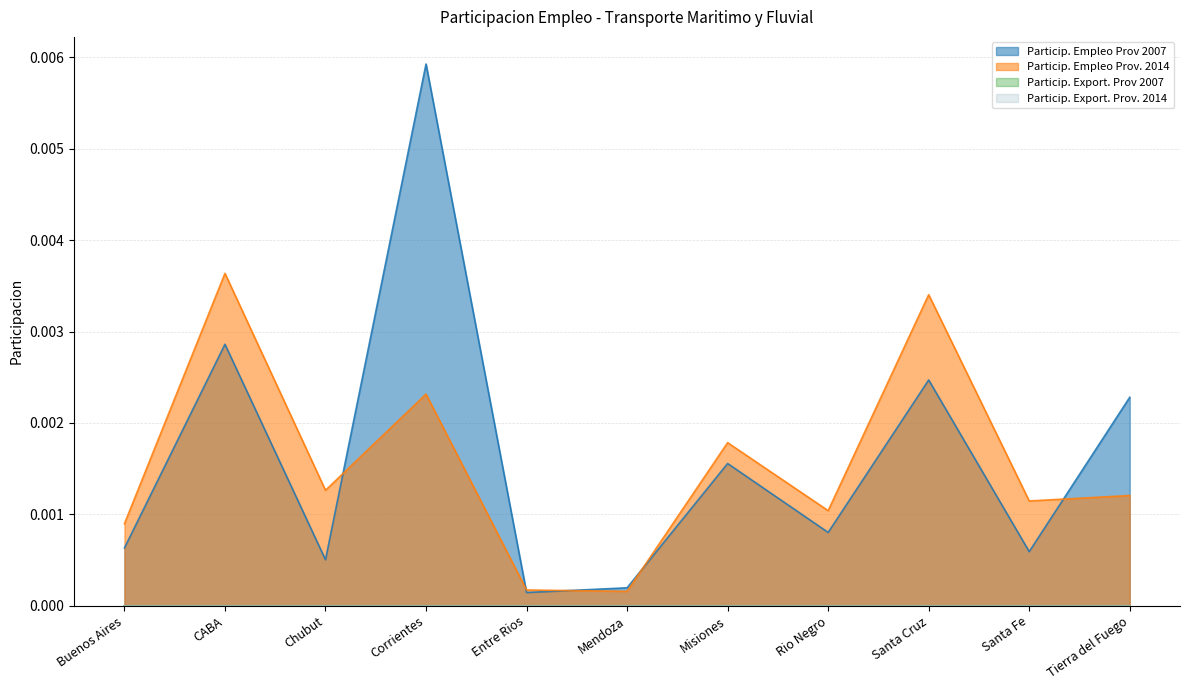

What position from the left is Corrientes?

4